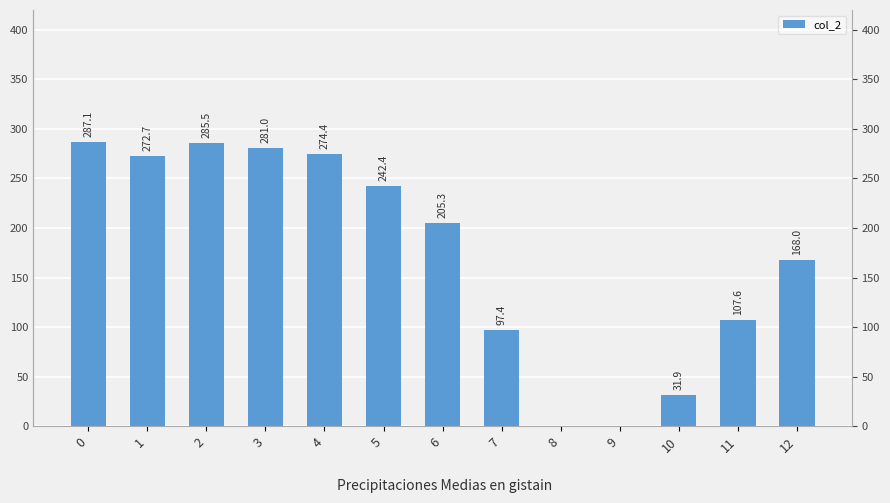

How many distinct data groups are displayed?

1